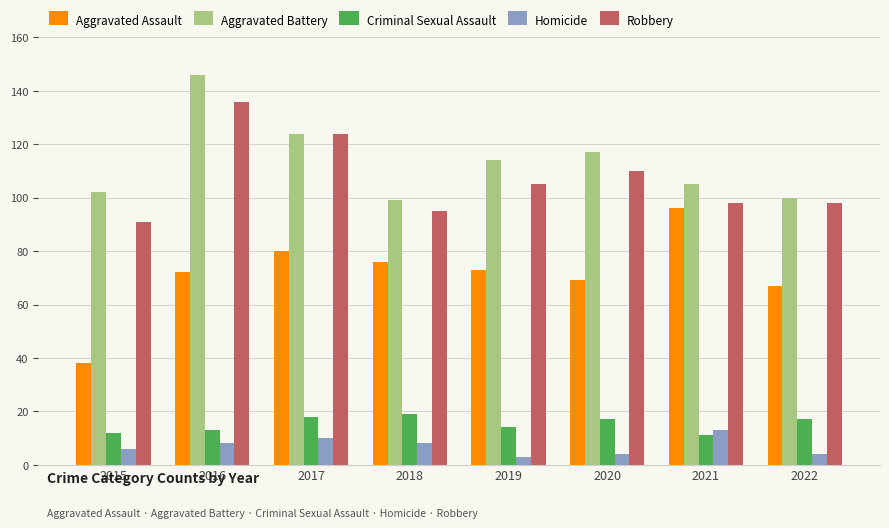

Reading left to right, transcribe all the data shown in this chart.

Aggravated Assault: 38	72	80	76	73	69	96	67
Aggravated Battery: 102	146	124	99	114	117	105	100
Criminal Sexual Assault: 12	13	18	19	14	17	11	17
Homicide: 6	8	10	8	3	4	13	4
Robbery: 91	136	124	95	105	110	98	98